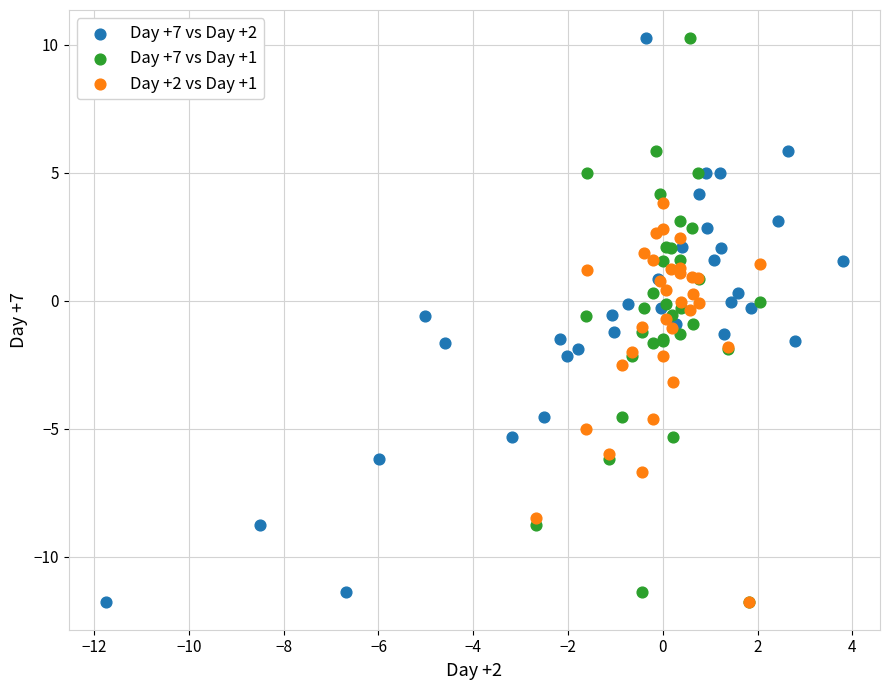

What are all the series names shown in the legend?

Day +7 vs Day +2, Day +7 vs Day +1, Day +2 vs Day +1